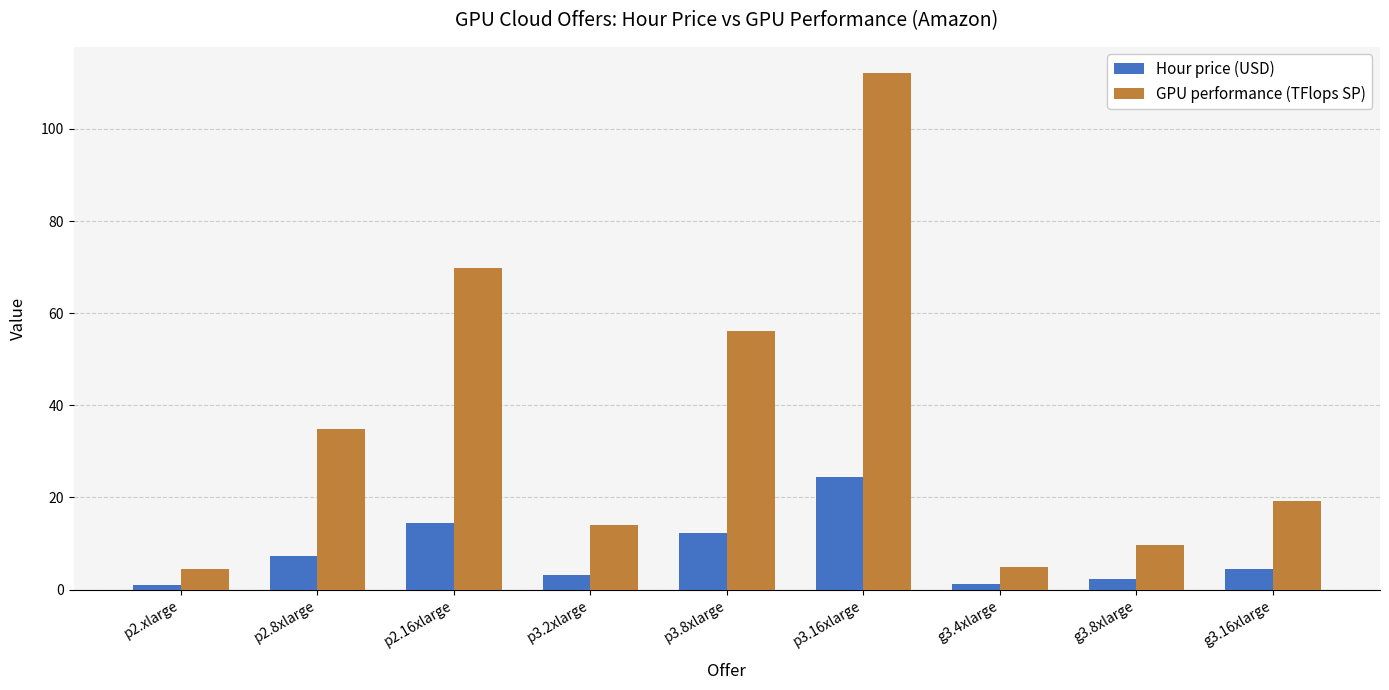

How many groups of bars are there?

9